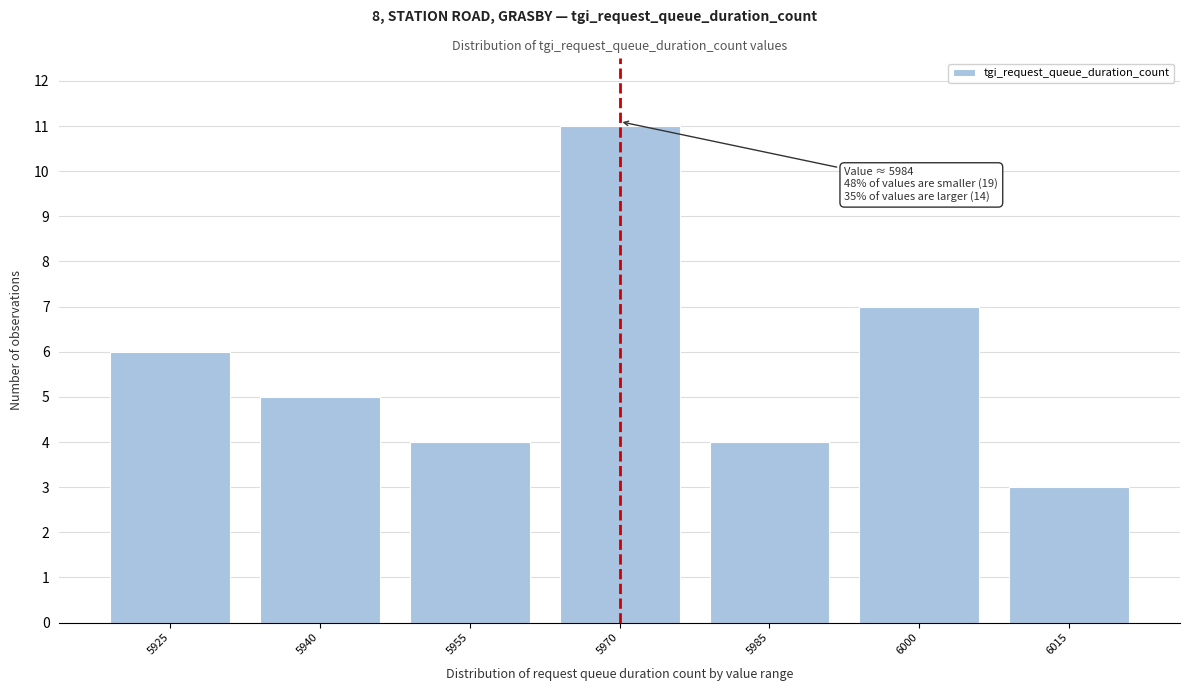

Reading left to right, transcribe all the data shown in this chart.

5925=6	5940=5	5955=4	5970=11	5985=4	6000=7	6015=3